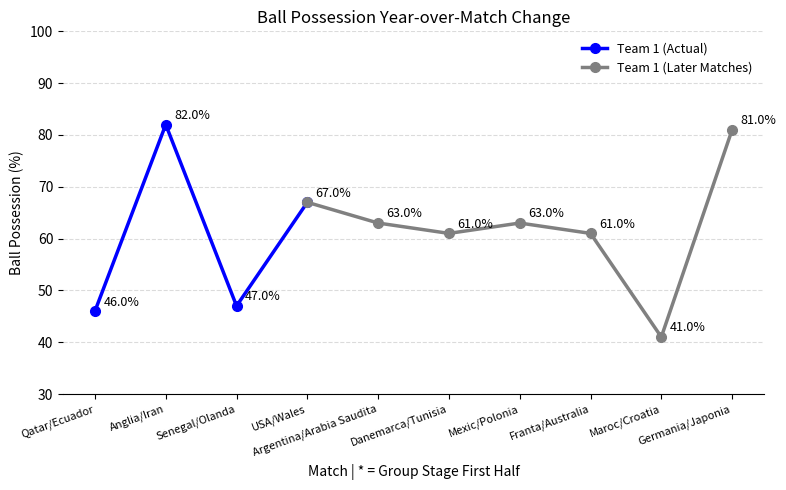

What is the difference between the second highest and second lowest values?

20